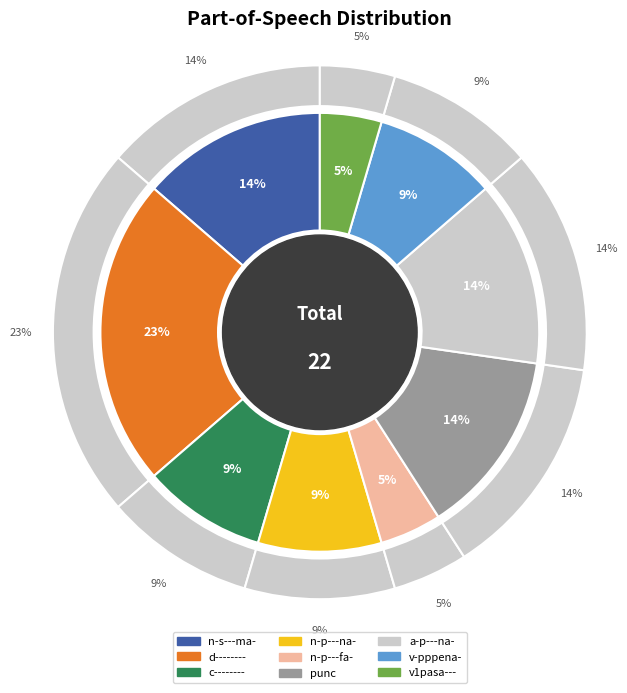

Rank the categories by value from lowest to highest.

n-p---fa-, v1pasa---, c--------, n-p---na-, v-pppena-, n-s---ma-, punc, a-p---na-, d--------